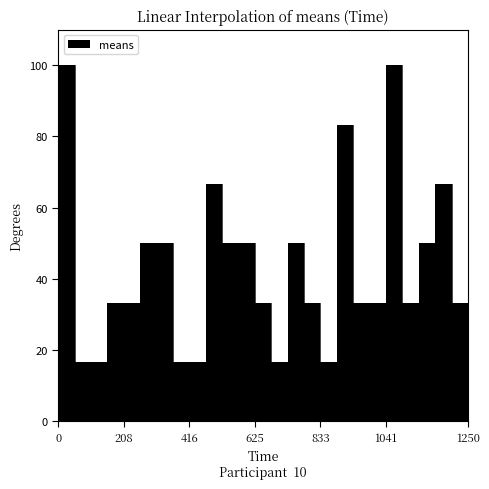

How many lines are shown in the chart?

1